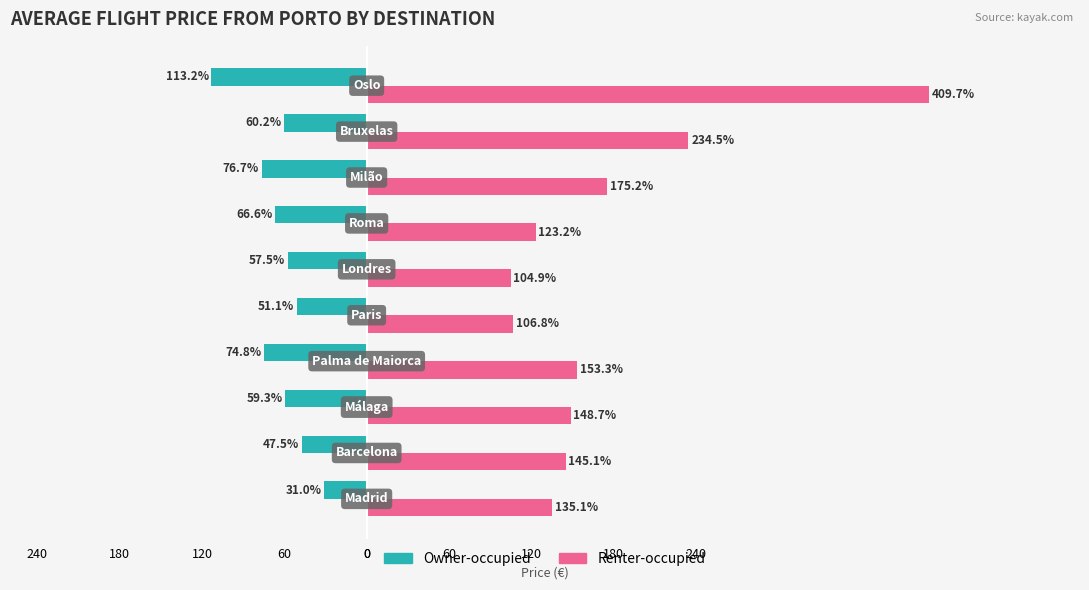

What are all the series names shown in the legend?

Owner-occupied, Renter-occupied